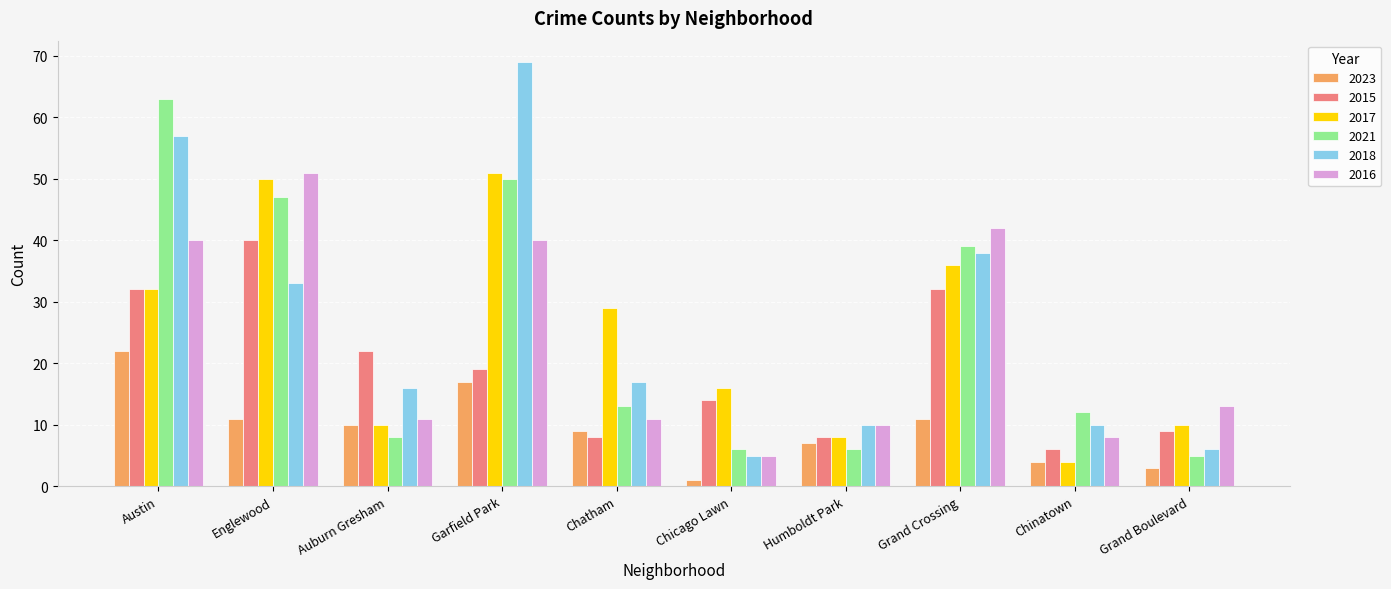

Are the bars horizontal?

No